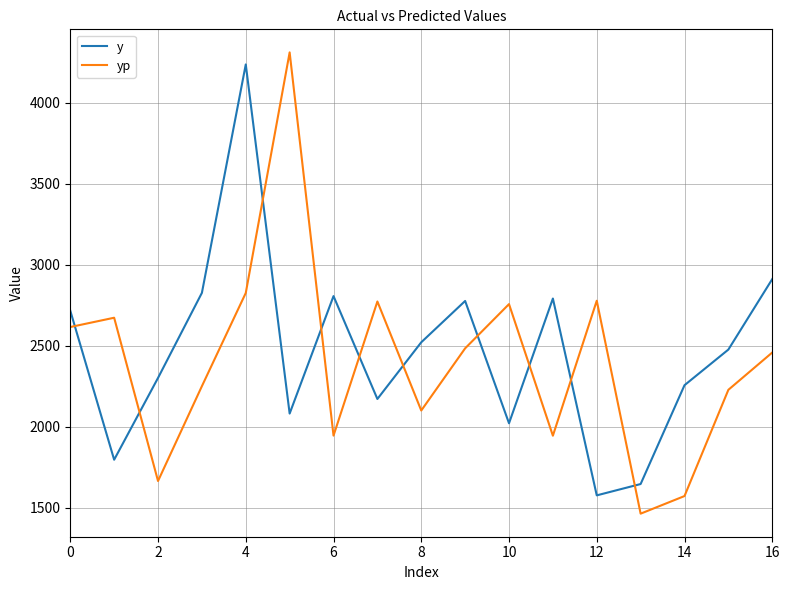

Which series has the widest spread of values?

yp